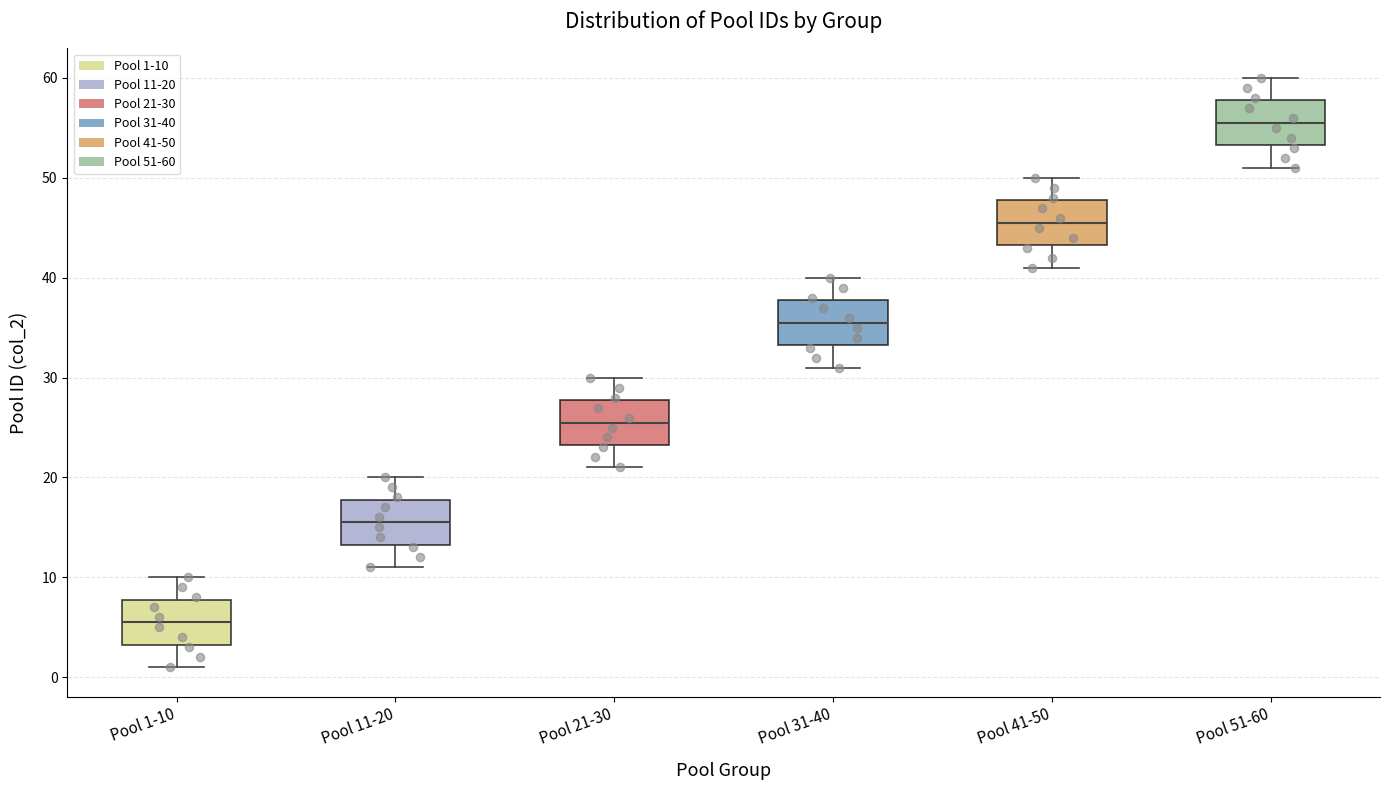

Reading left to right, read every box against the y-axis: the position of its median line, the range the box covers, and the ends of its whiskers. The values are not printed on the chart, so give them approximately, as read against the axis.

Pool 1-10: median 6, box 3 to 8, whiskers 1 to 10
Pool 11-20: median 16, box 13 to 18, whiskers 11 to 20
Pool 21-30: median 26, box 23 to 28, whiskers 21 to 30
Pool 31-40: median 36, box 33 to 38, whiskers 31 to 40
Pool 41-50: median 46, box 43 to 48, whiskers 41 to 50
Pool 51-60: median 56, box 53 to 58, whiskers 51 to 60